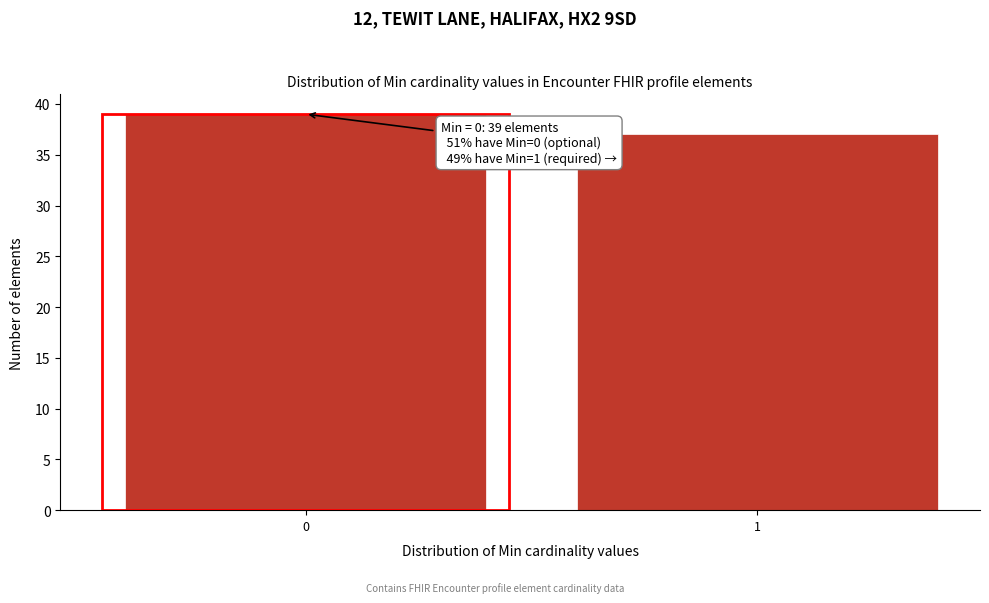

Reading right to left, extract all data points from this chart.

1=37	0=39